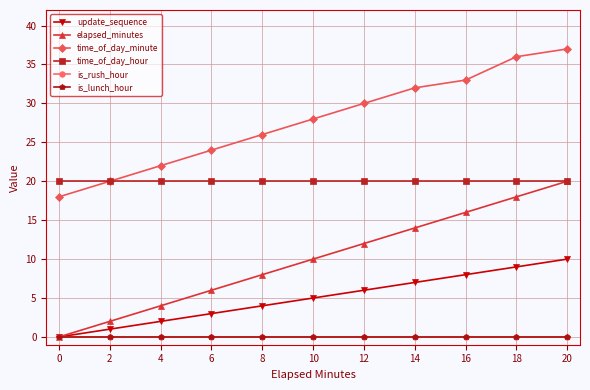

Is this an area chart (filled region under the line)?

No